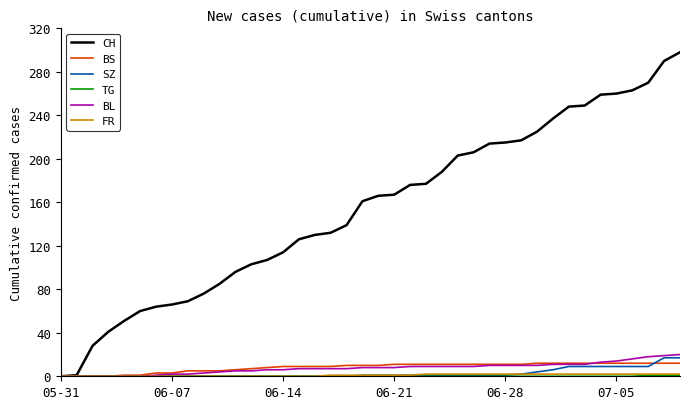

Which series has the largest range (max minus min)?

CH